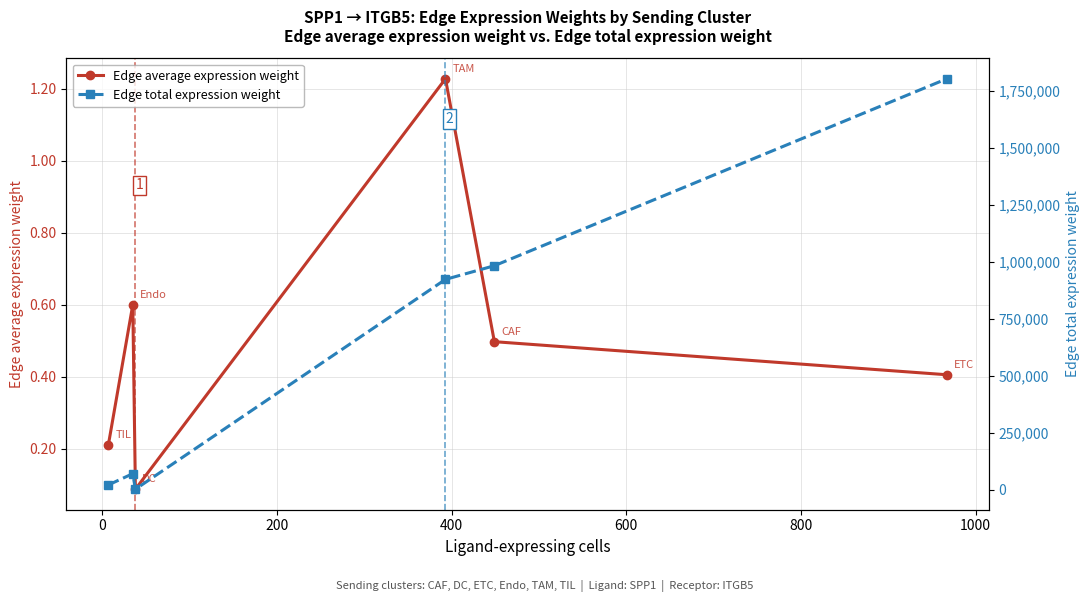

True or false: Edge average expression weight has more than 1 points higher than both neighbors.

True